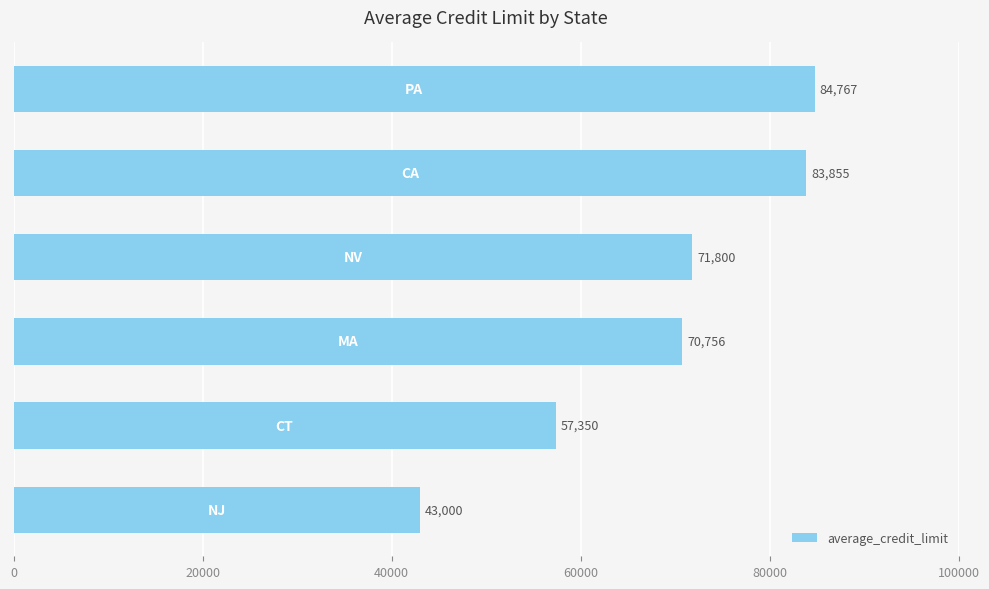

What is the smallest value displayed?

43000.0